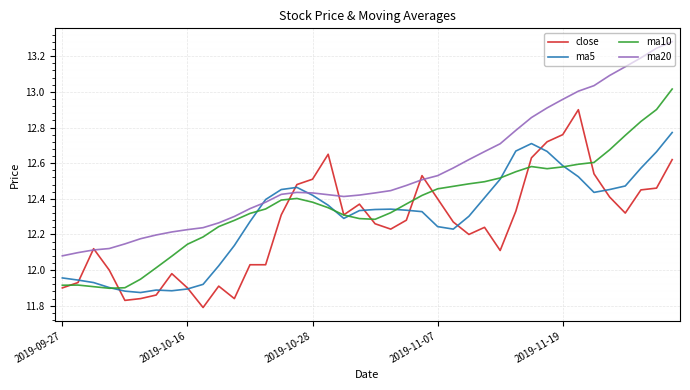

How many times do ma5 and ma10 cross each other?

7